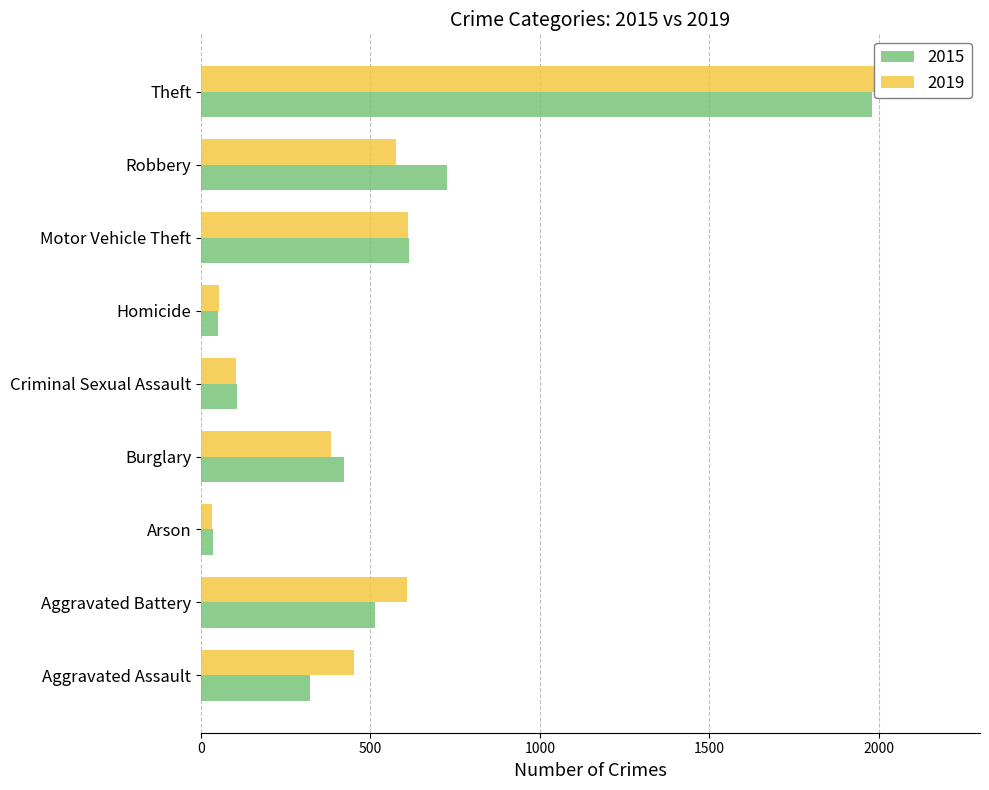

Which category has the lowest value across all series?

Arson